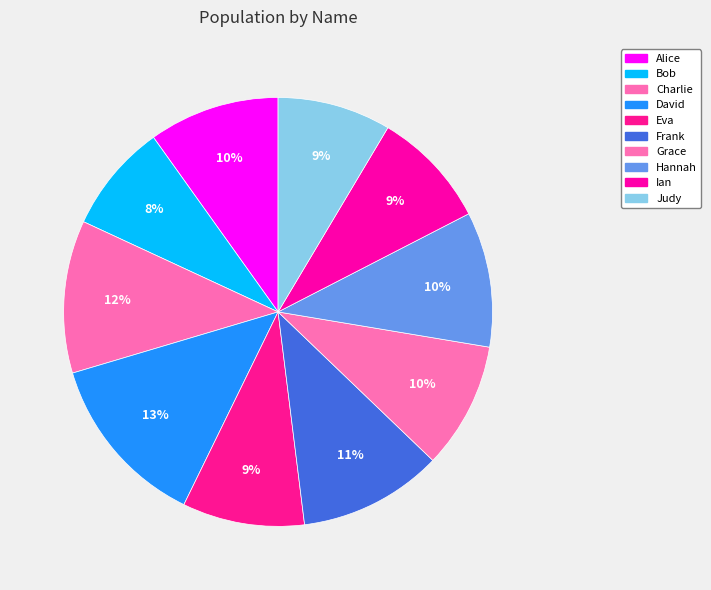

How many segments does this pie chart have?

10